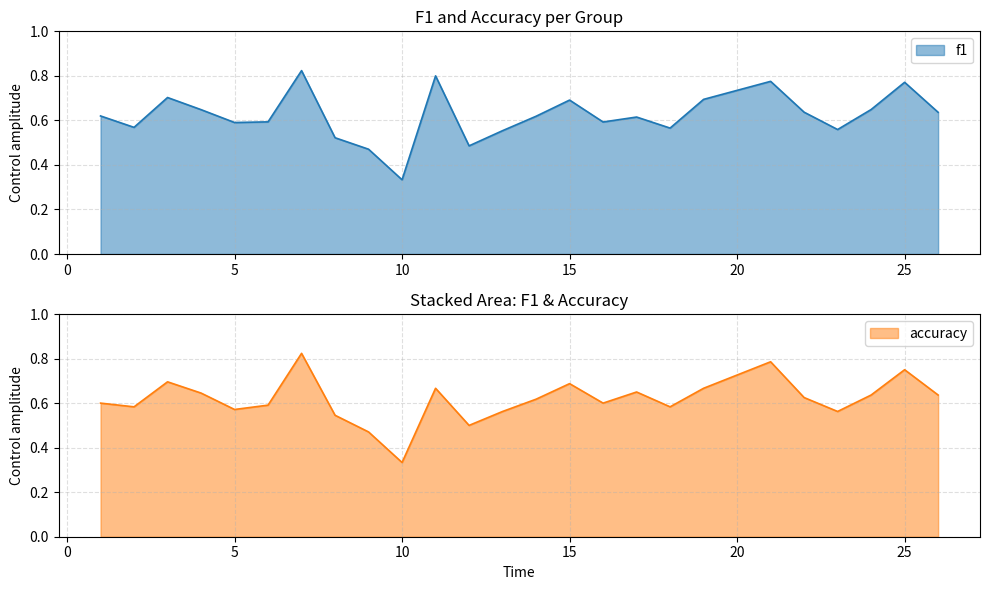

The value of f1 at 22 is 0.6. True or false?

True